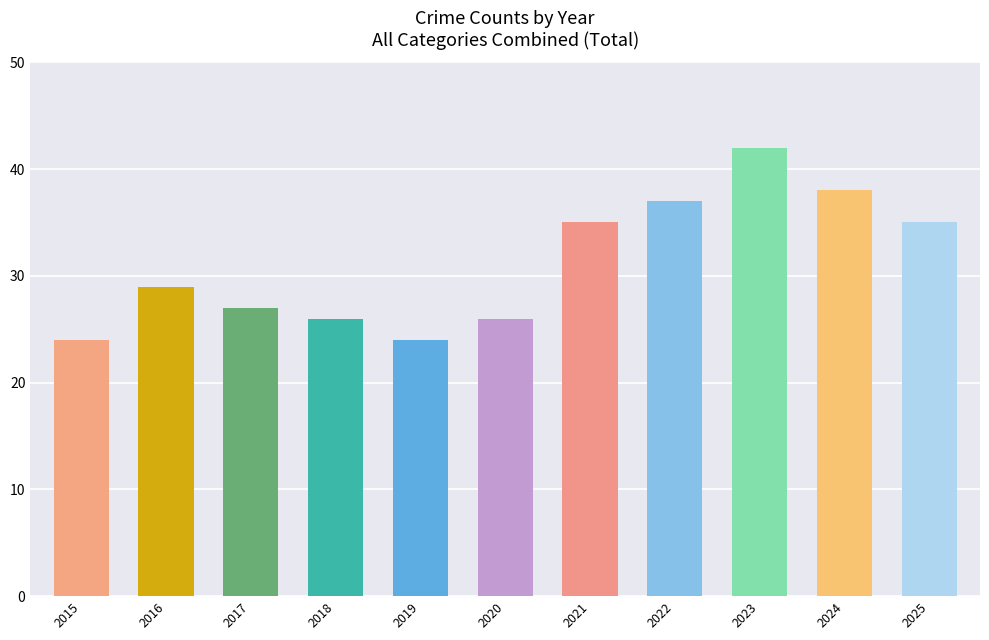

What is the change in value from 2016 to 2019?

-5